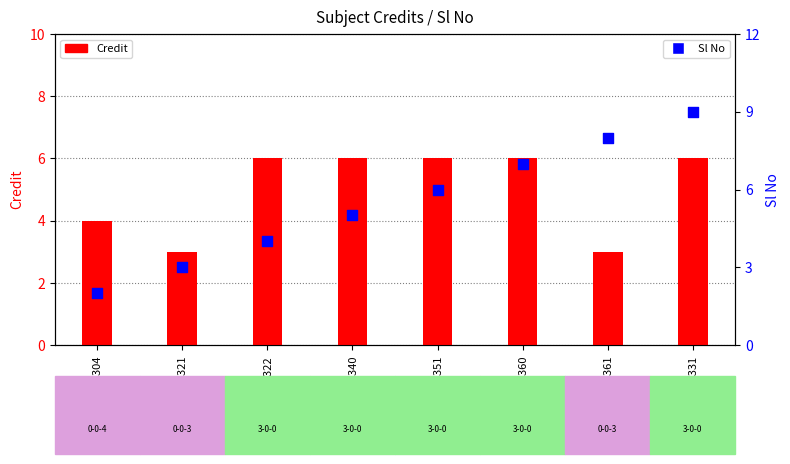

What are all the series names shown in the legend?

Credit, Sl No